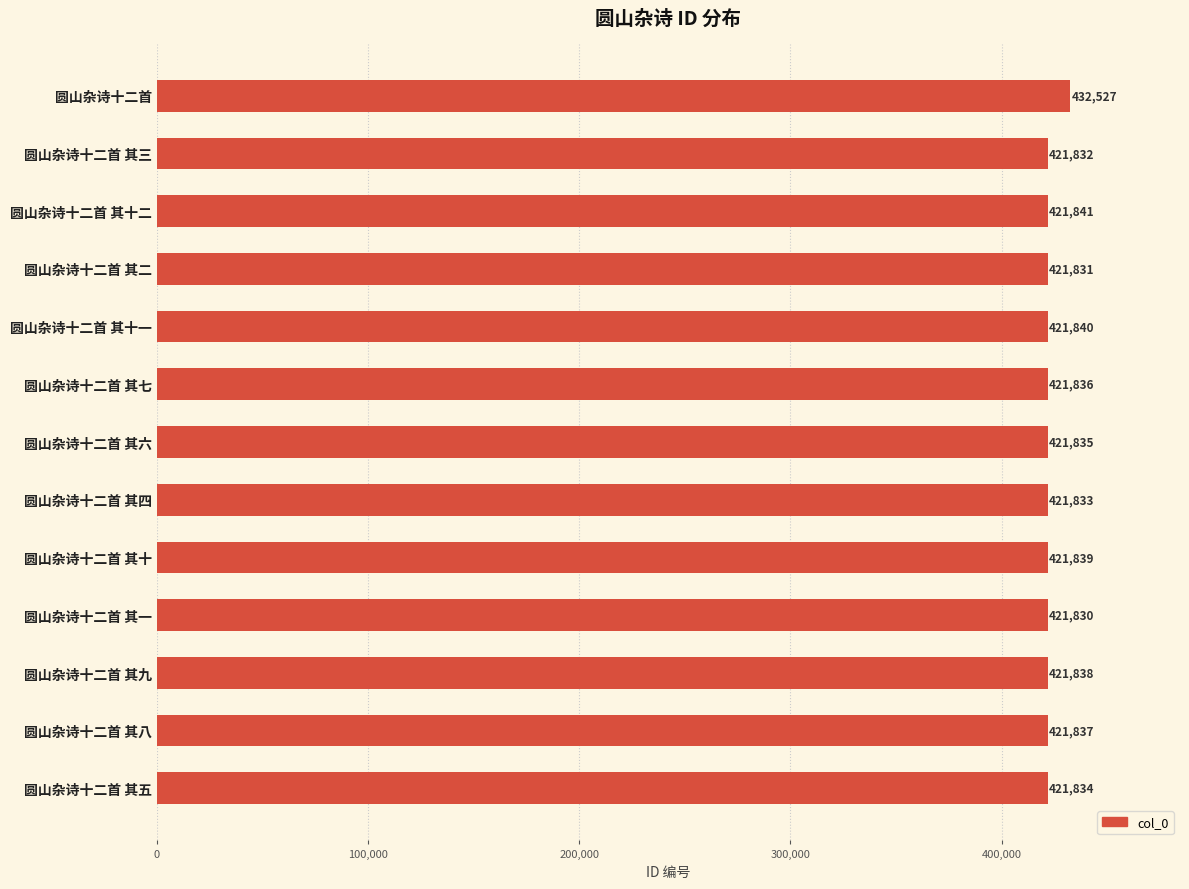

The chart shows a value of 421831 at 圆山杂诗十二首 其二. True or false?

True